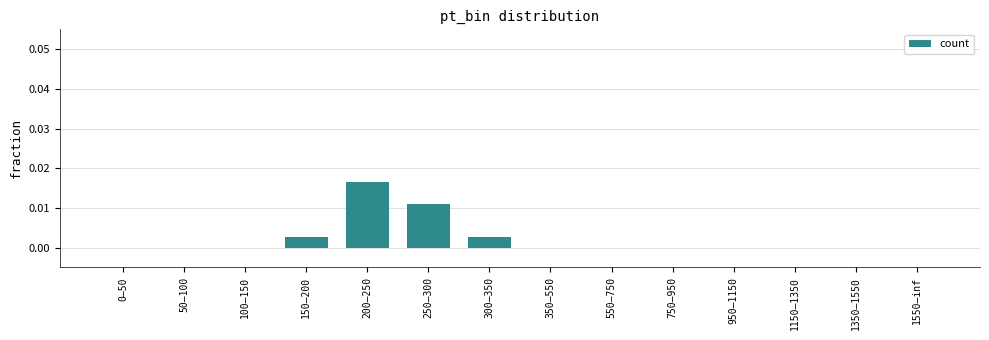

At which category does the chart reach its peak across all series?

200–250